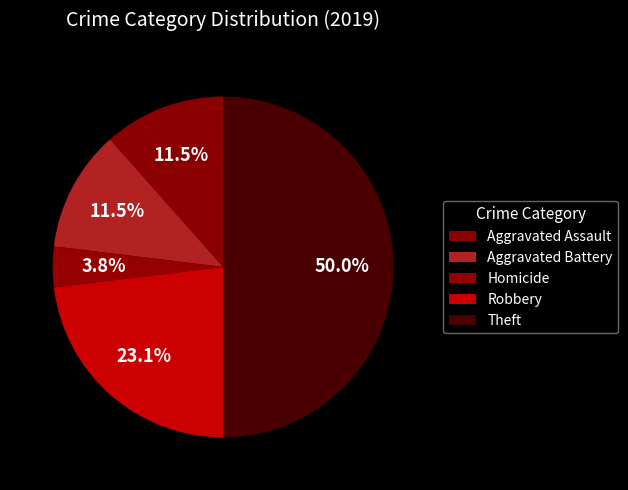

The Theft slice represents 62% of the pie. True or false?

False